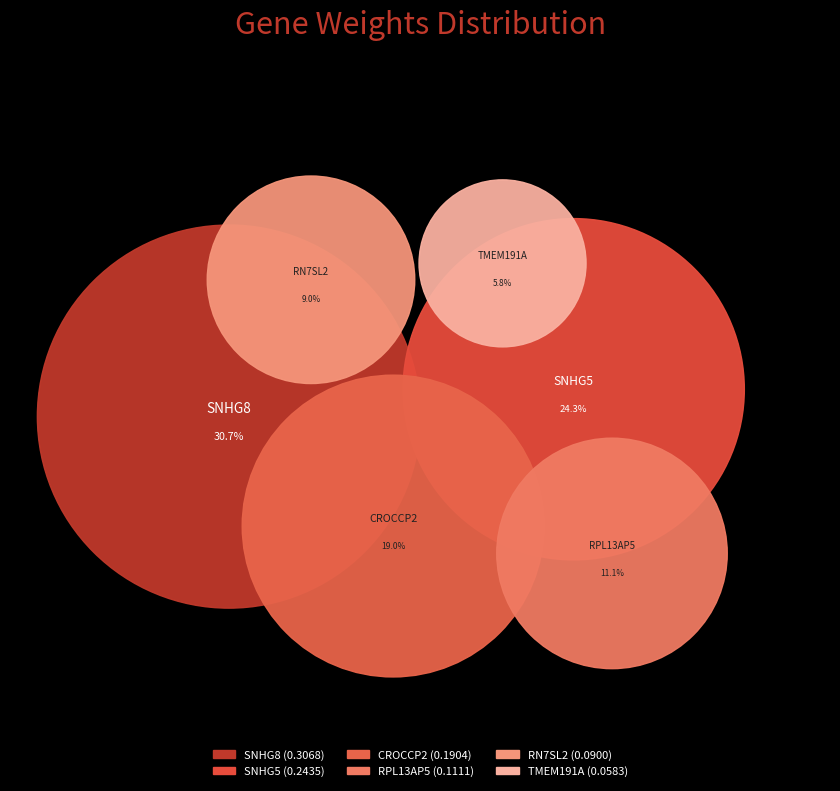

To the nearest percent, what is the combined percentage of SNHG8 and TMEM191A?

37%